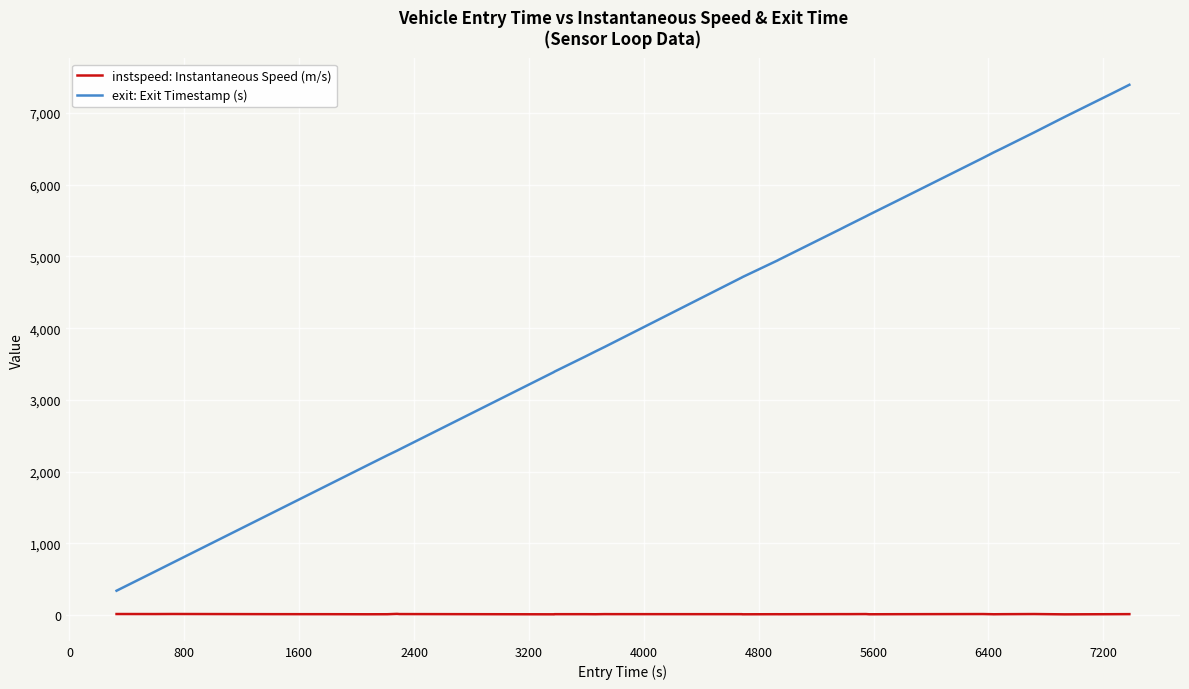

Which series has the largest range (max minus min)?

exit: Exit Timestamp (s)